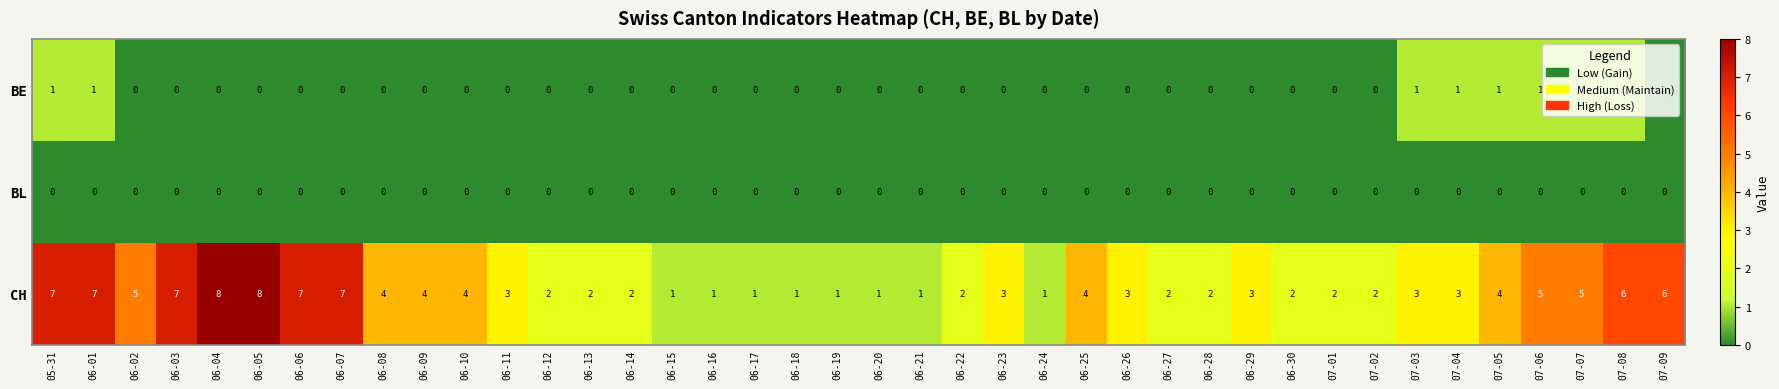

How many series are shown in this chart?

3